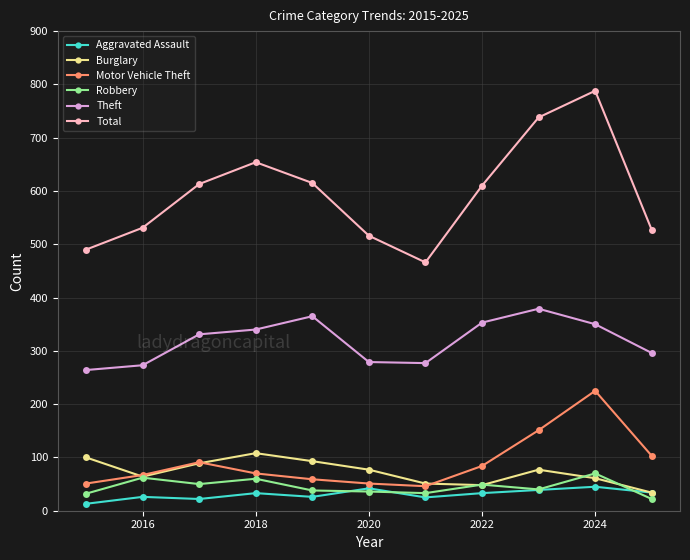

What is the lowest value of the Total series?

466